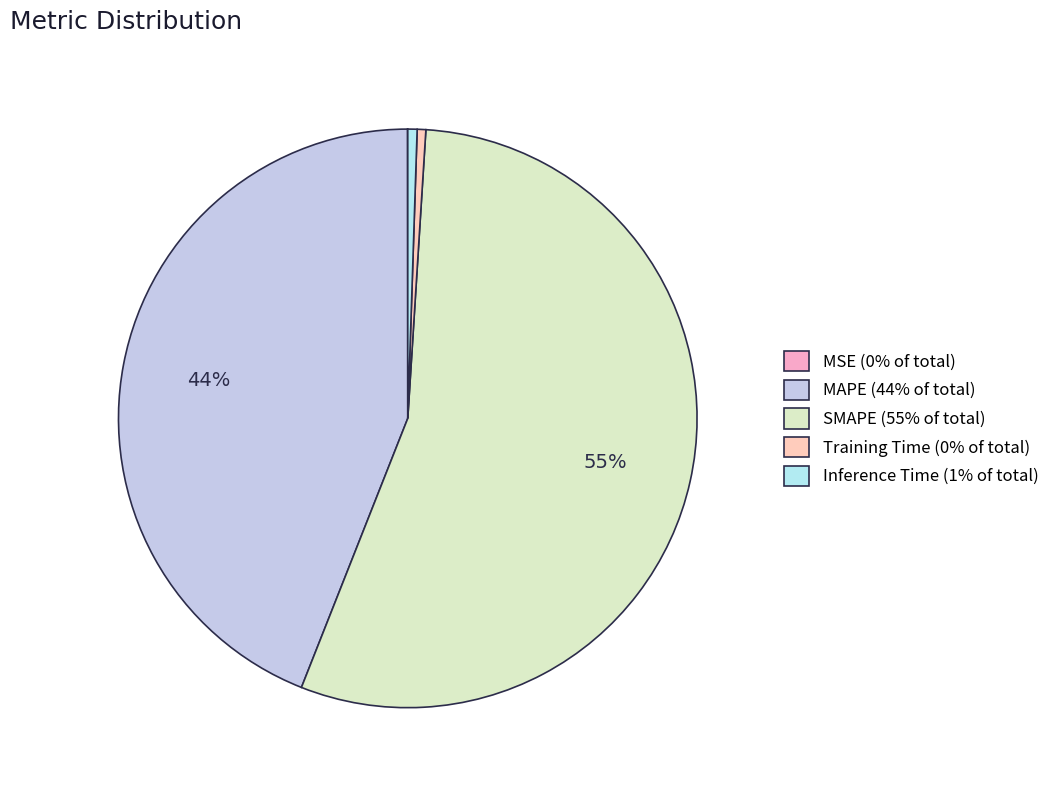

Which slice is the smallest?

MSE